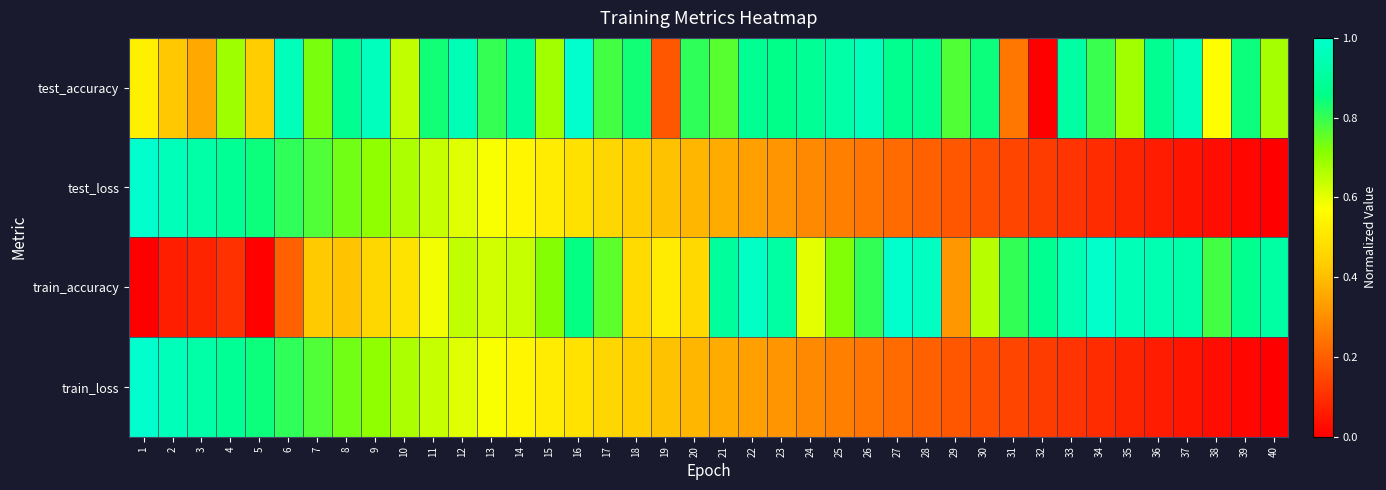

At 33, list the series in order from largest to smallest.

train_accuracy, test_accuracy, train_loss, test_loss